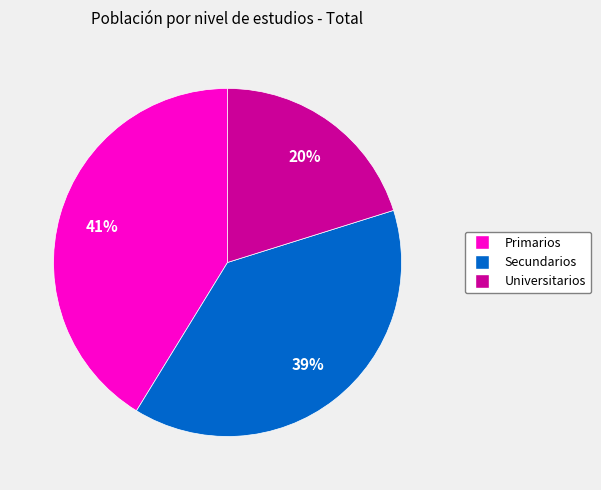

Do Primarios and Universitarios together represent more than half of the pie?

Yes